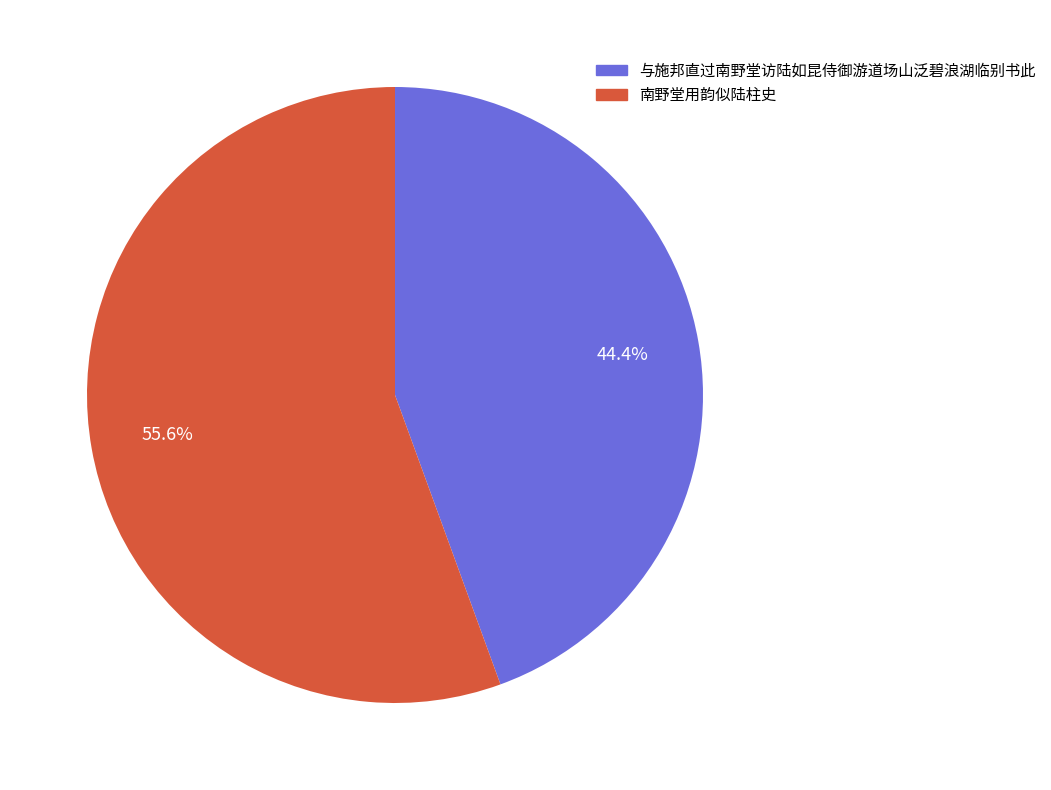

Combined, what portion of the pie is 与施邦直过南野堂访陆如昆侍御游道场山泛碧浪湖临别书此 and 南野堂用韵似陆柱史?

100.0%